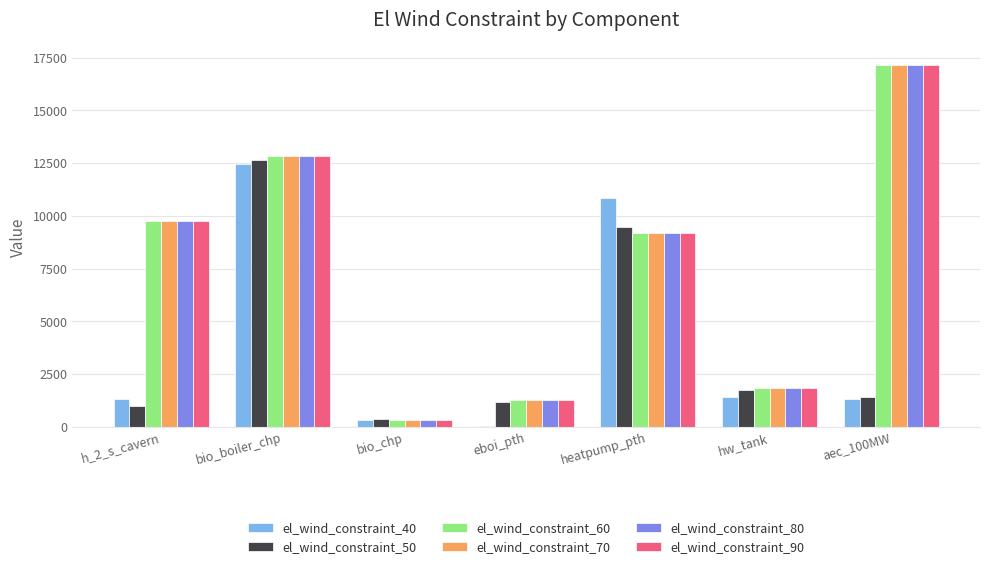

At which category does the chart reach its peak across all series?

aec_100MW